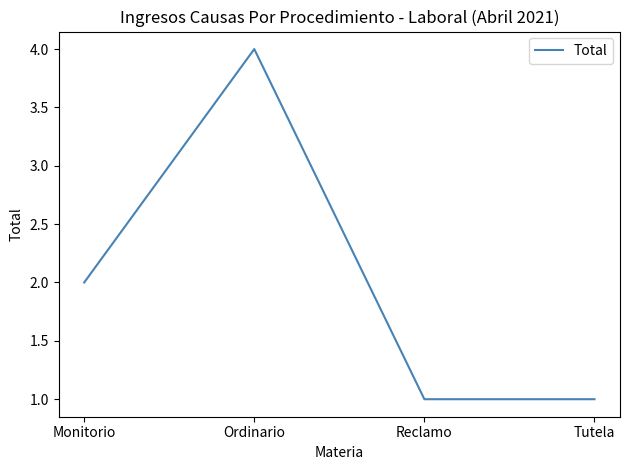

Reading left to right, transcribe all the data shown in this chart.

2	4	1	1